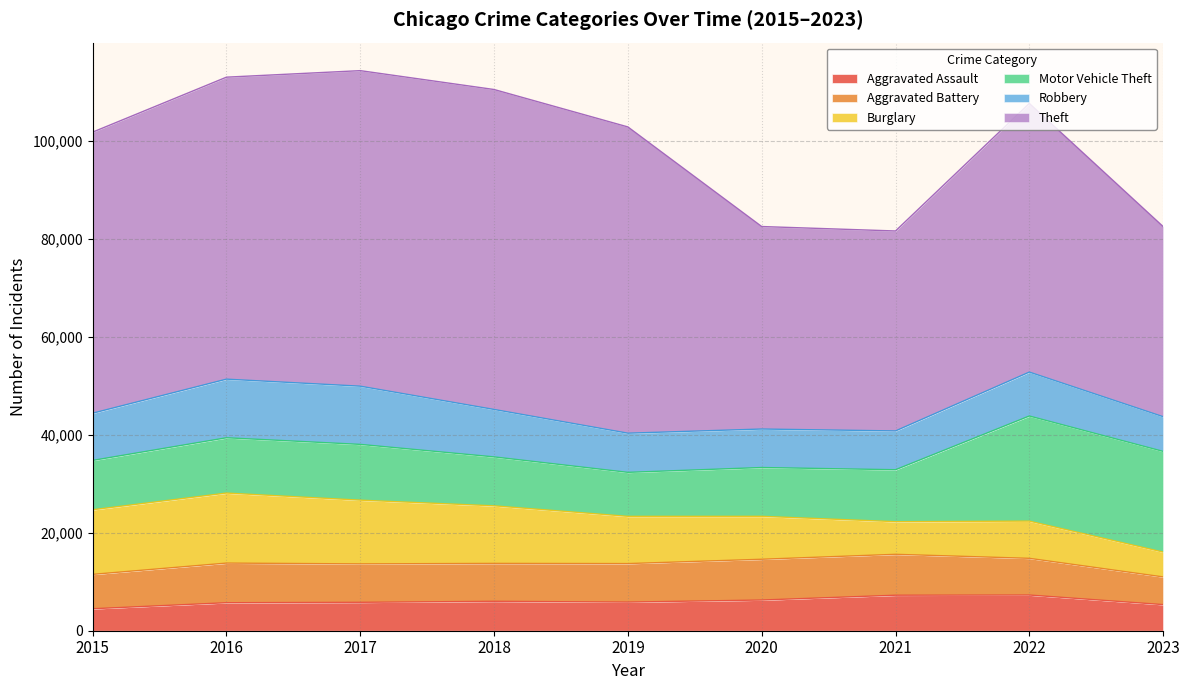

How many lines are shown in the chart?

6